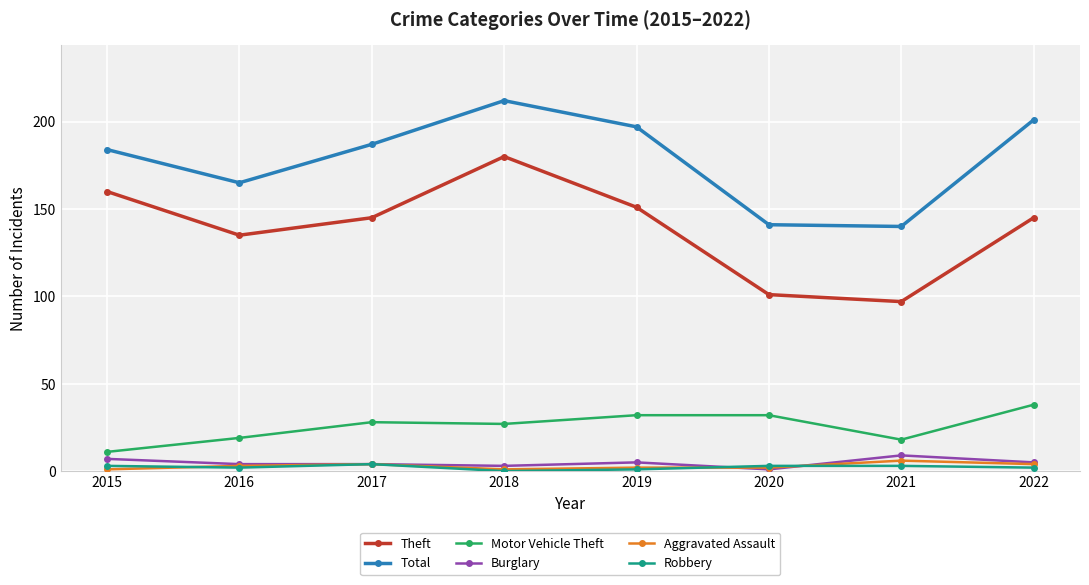

Is the value of Motor Vehicle Theft at 2018 greater than the value of Aggravated Assault at 2015?

Yes